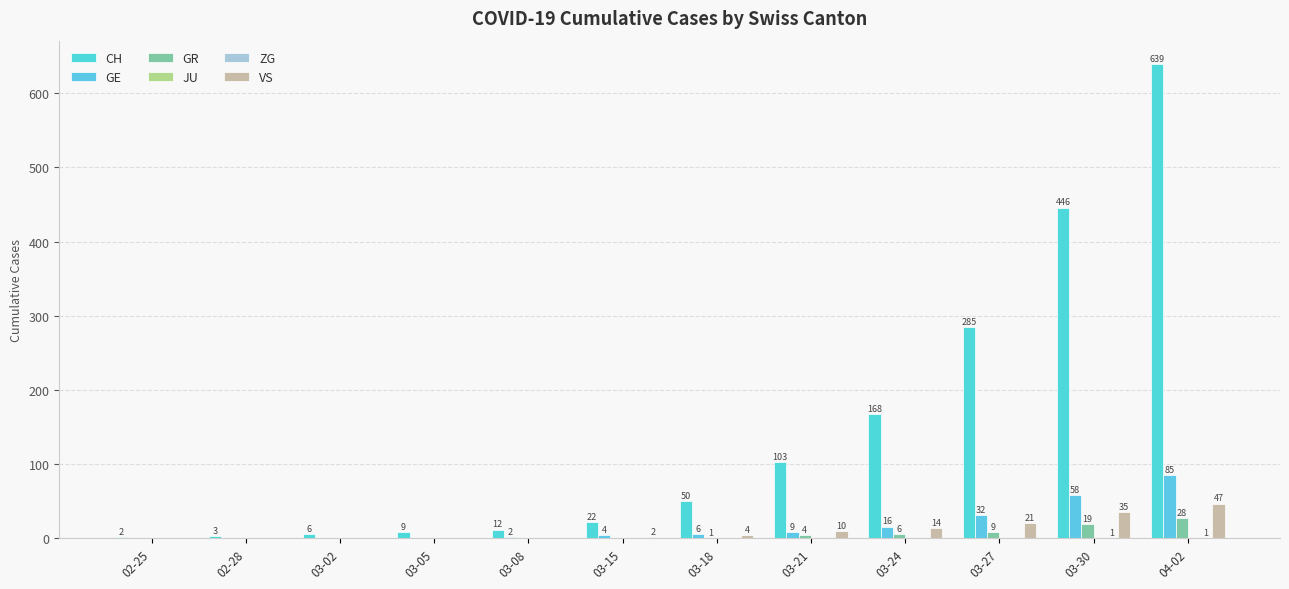

Does the chart contain stacked bars?

No